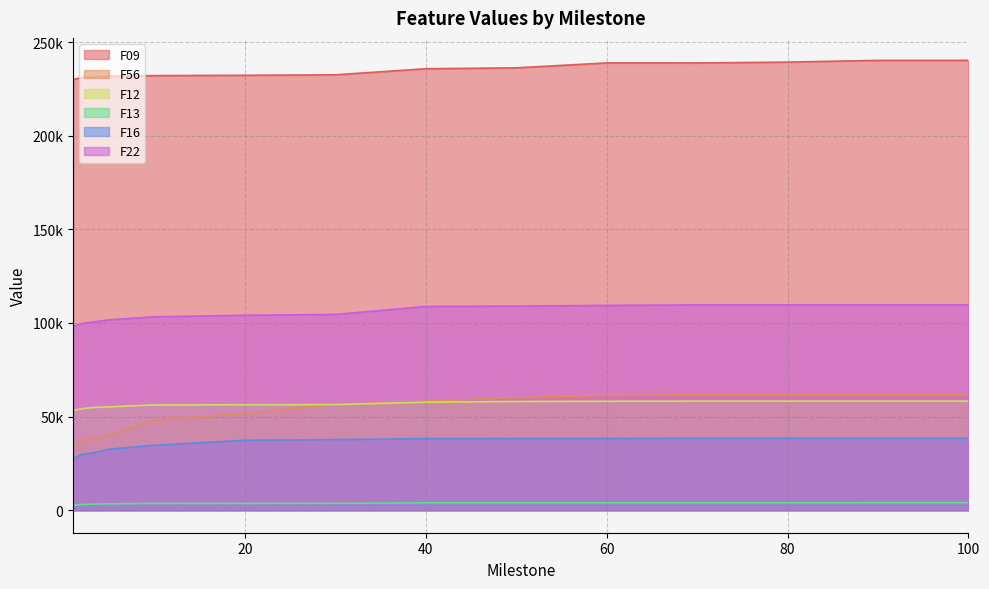

Which series has the widest spread of values?

F56